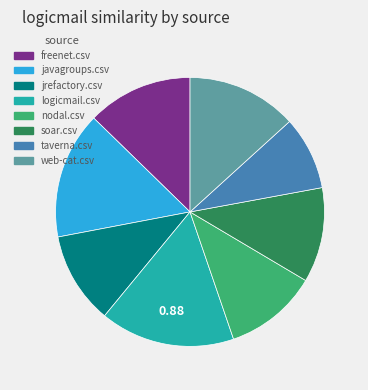

Does any single category account for the majority?

No